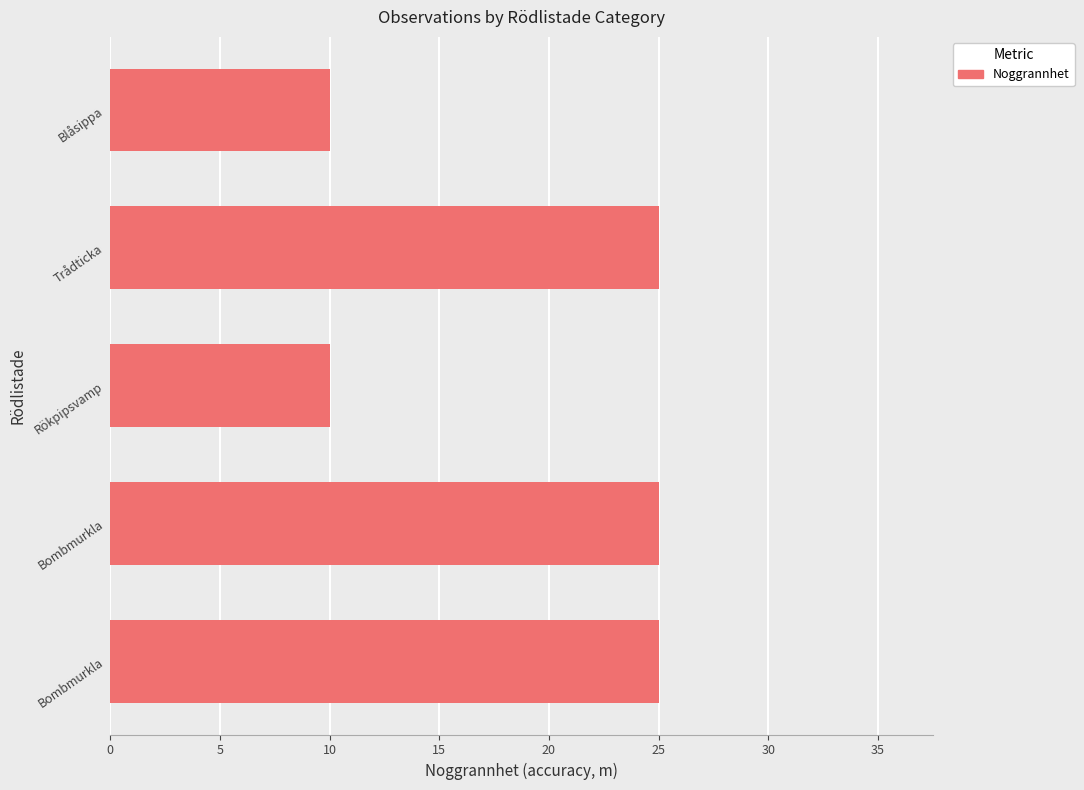

What is the difference between the second highest and minimum values?

15